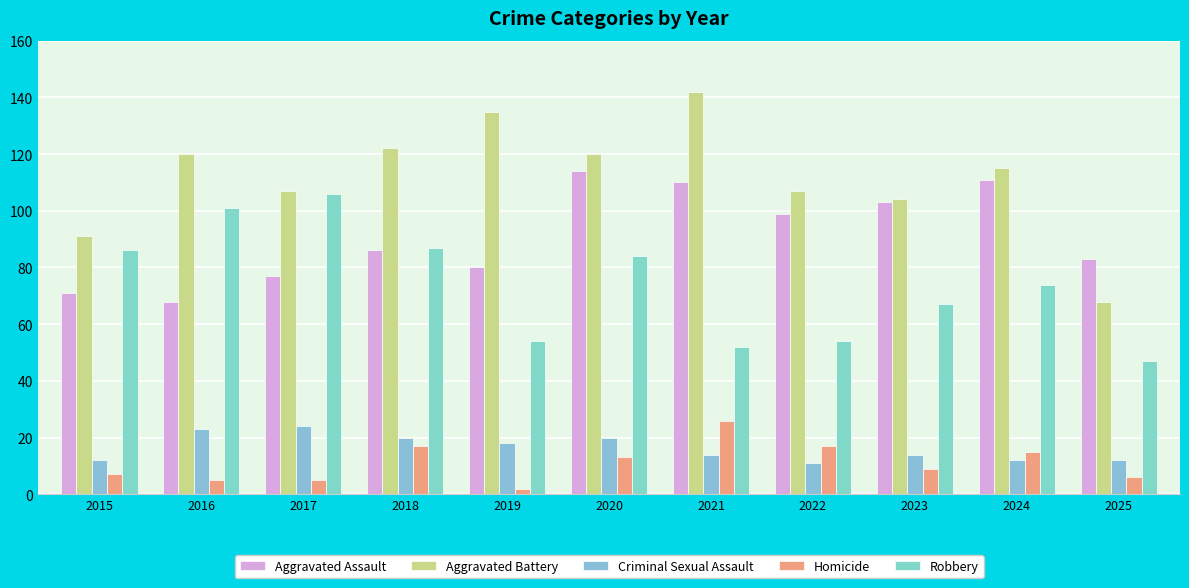

Rank the categories by Criminal Sexual Assault value from highest to lowest.

2017, 2016, 2018, 2020, 2019, 2021, 2023, 2015, 2024, 2025, 2022